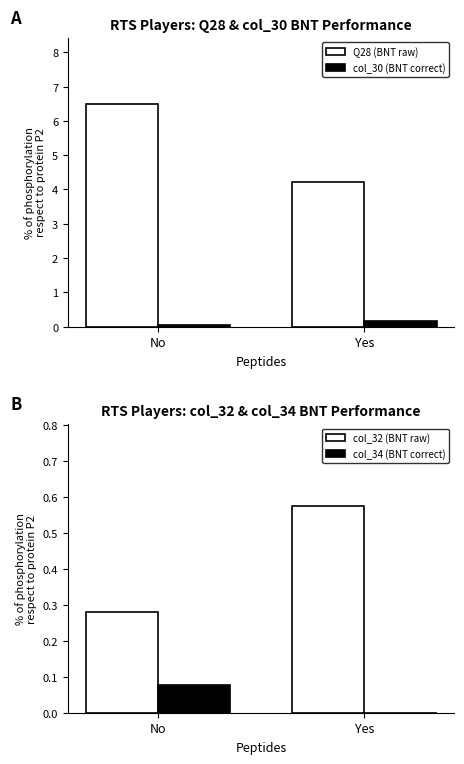

Reading left to right, list all the values displayed in this chart.

Q28 (BNT raw): 6.5	4.2
col_30 (BNT correct): 0.0	0.2
col_32 (BNT raw): 0.3	0.6
col_34 (BNT correct): 0.1	0.0